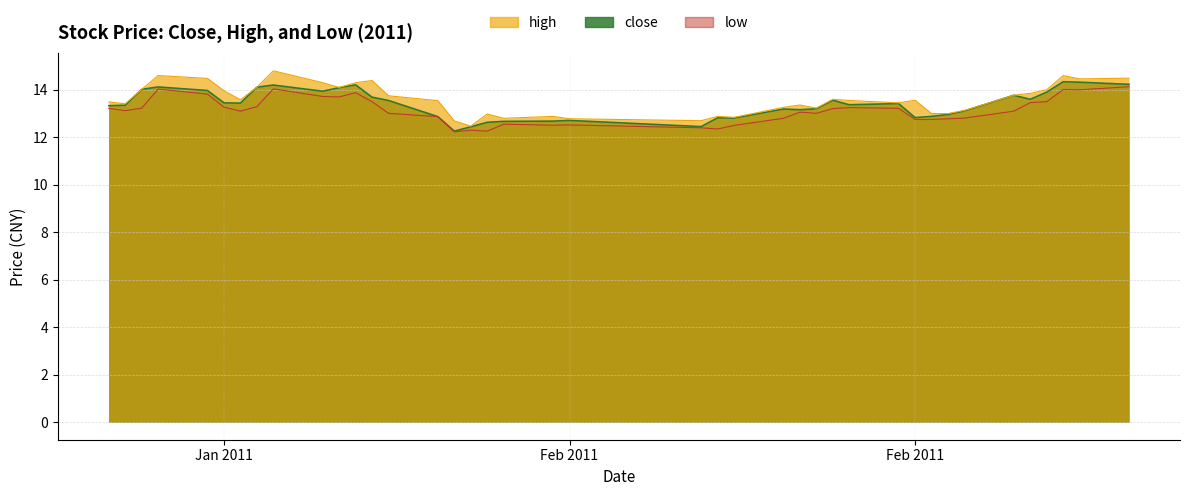

Which category has the highest value across all series?

2011-01-14